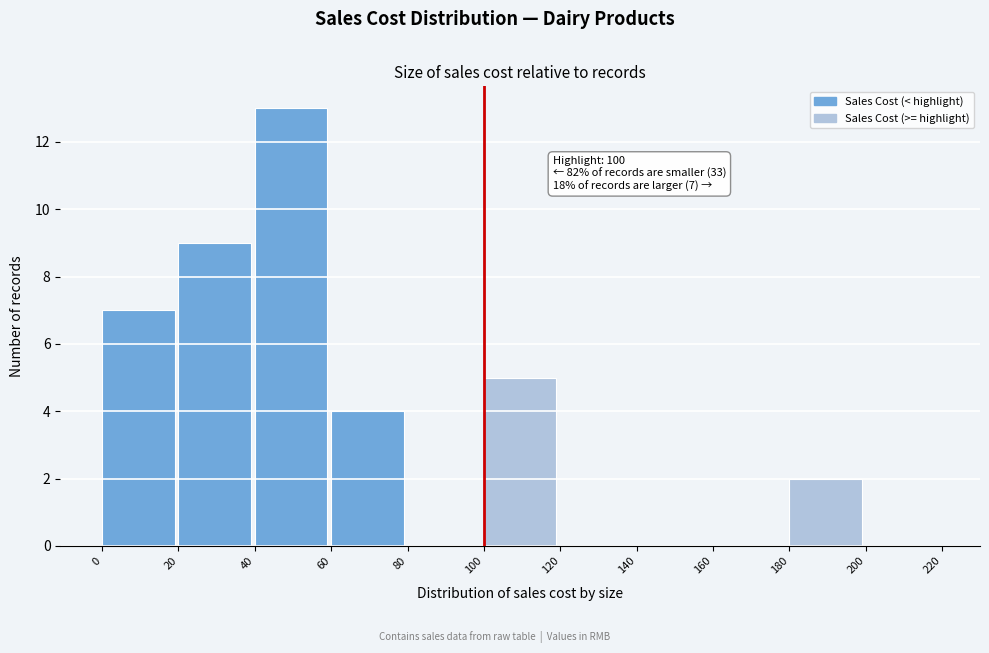

Over which range of the x-axis is the bar tallest?

40 to 60